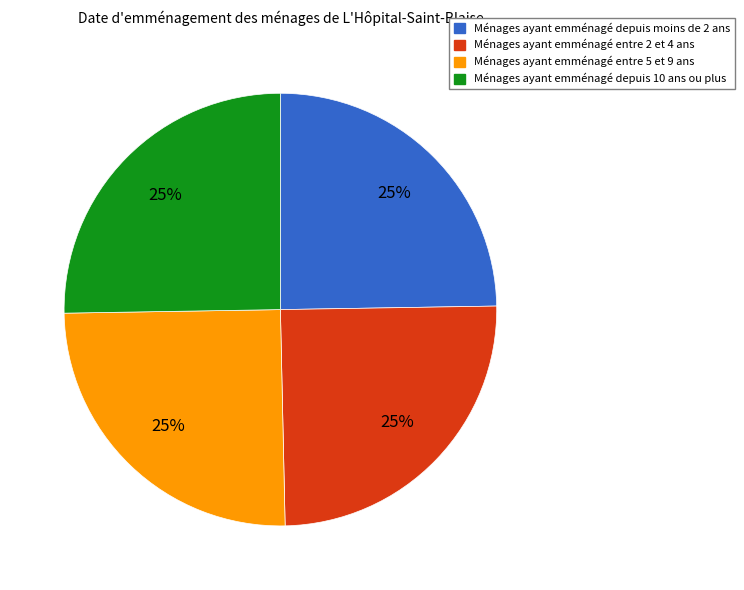

To the nearest percent, what is the average slice percentage?

25%